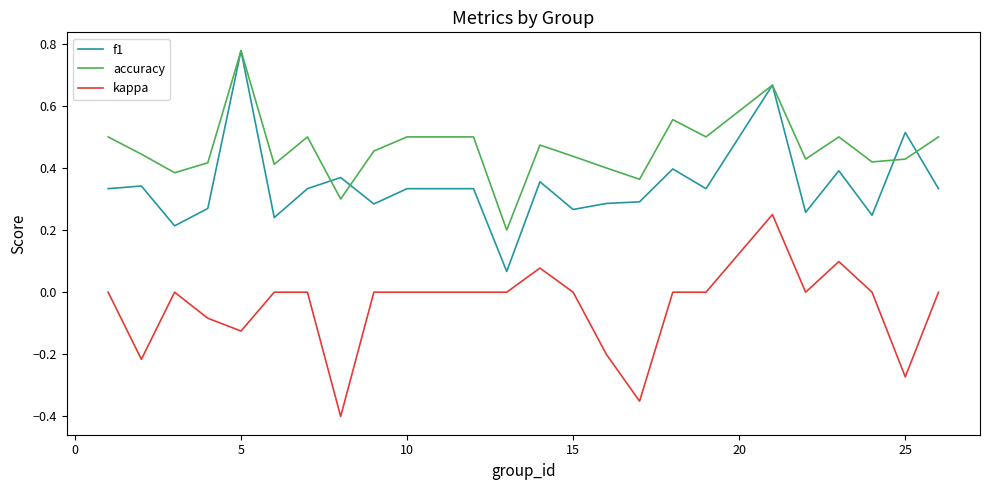

Which series has the largest total across all categories?

accuracy